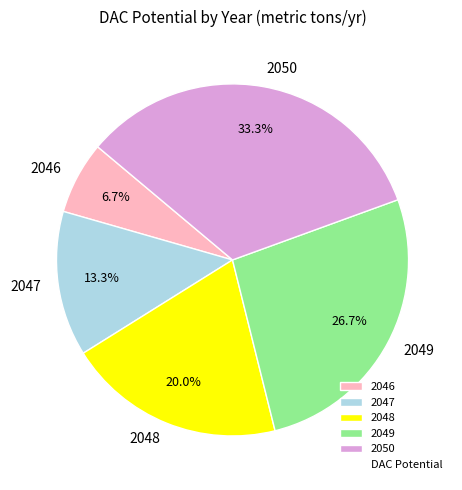

The 2050 slice represents 33% of the pie. True or false?

True